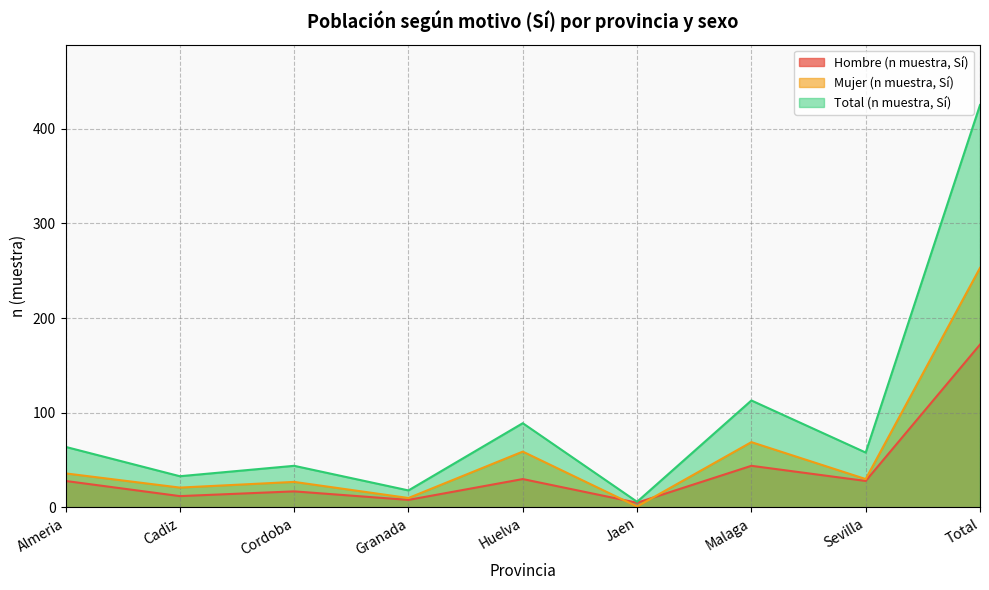

What is the total value across all series at Cadiz?

66